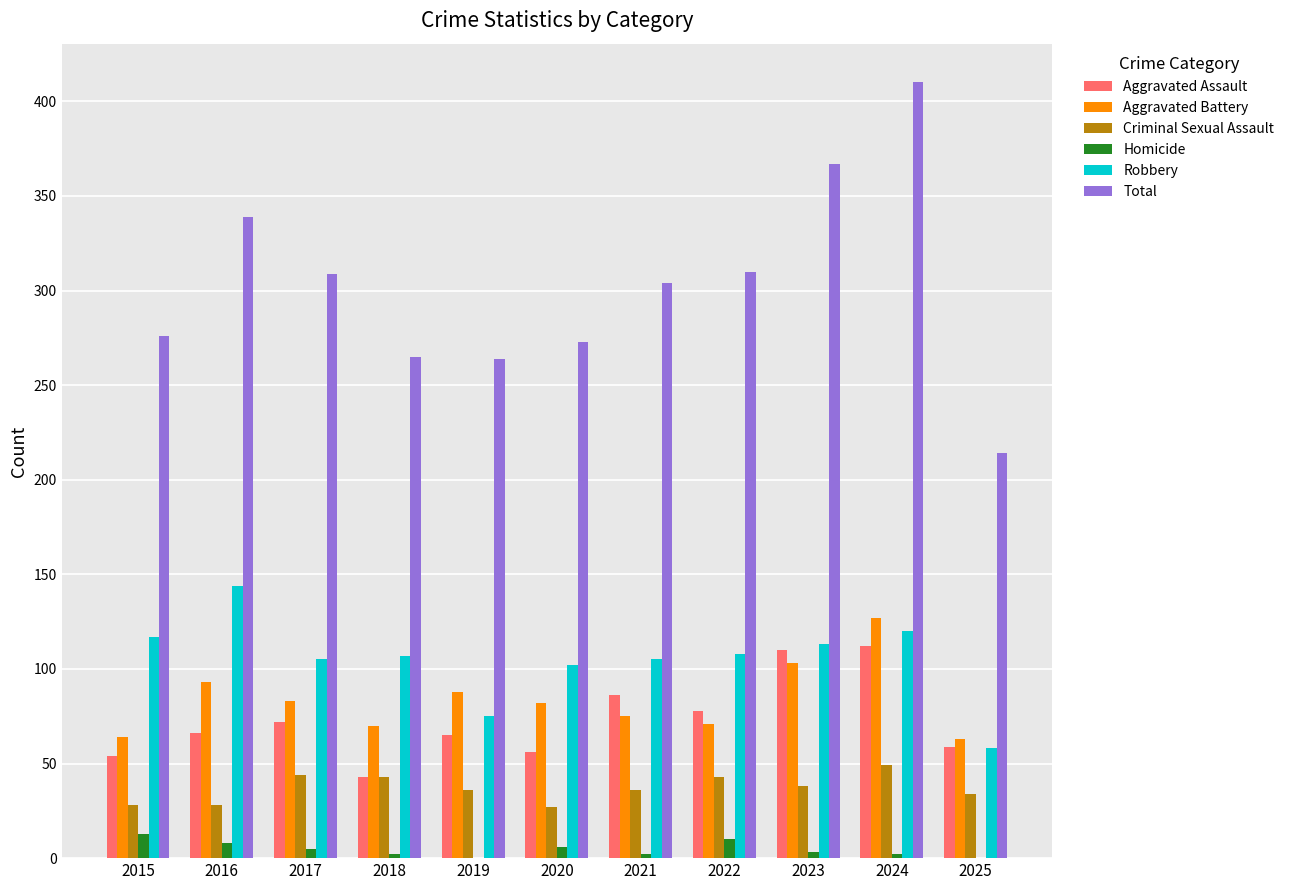

Which category has the highest value in the Criminal Sexual Assault series?

2024